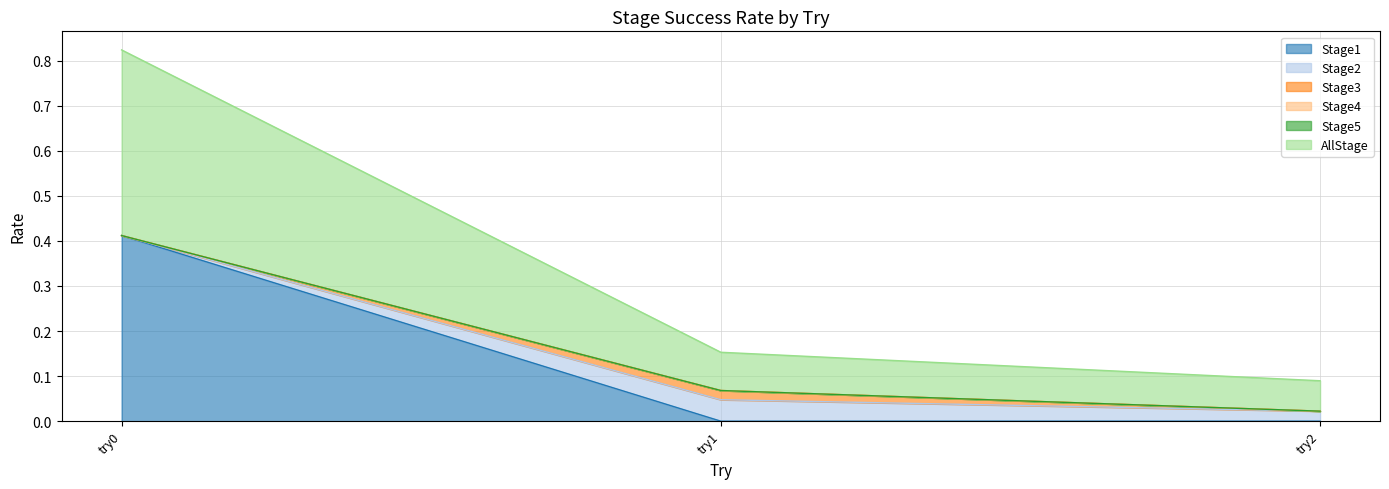

How many data points does each series have?

3